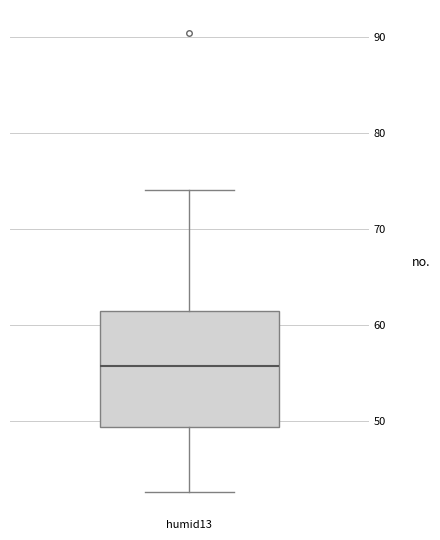

Transcribe this box plot: give where the median line is, the range the box spans, and where the two whiskers end, as read against the y-axis. The values are not printed on the chart, so give them approximately, as read against the axis.

median 56, box 49 to 61, whiskers 43 to 74